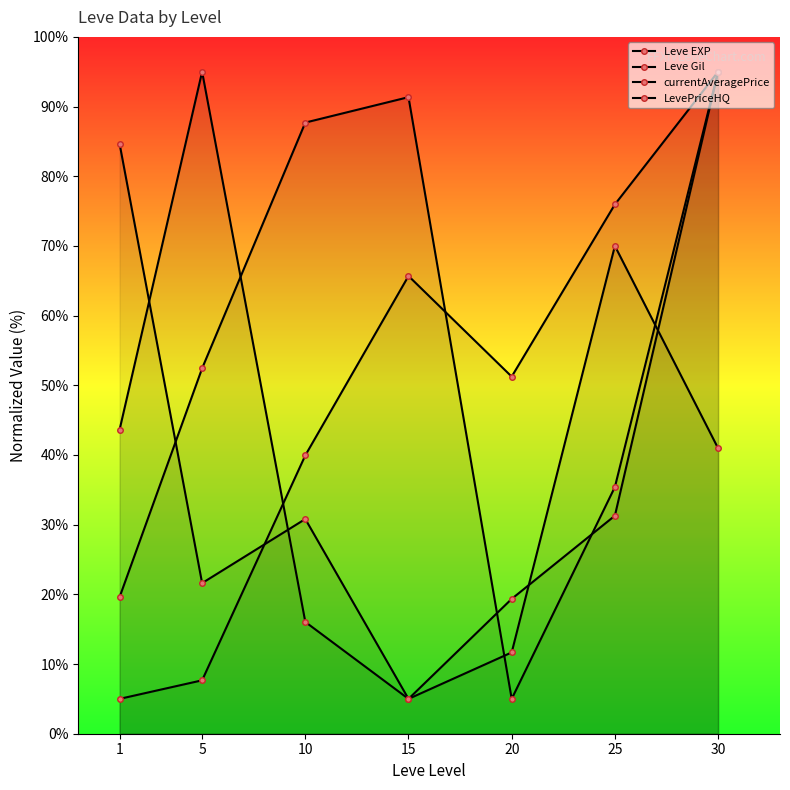

What is the difference between the highest and lowest values at 25?

44.7